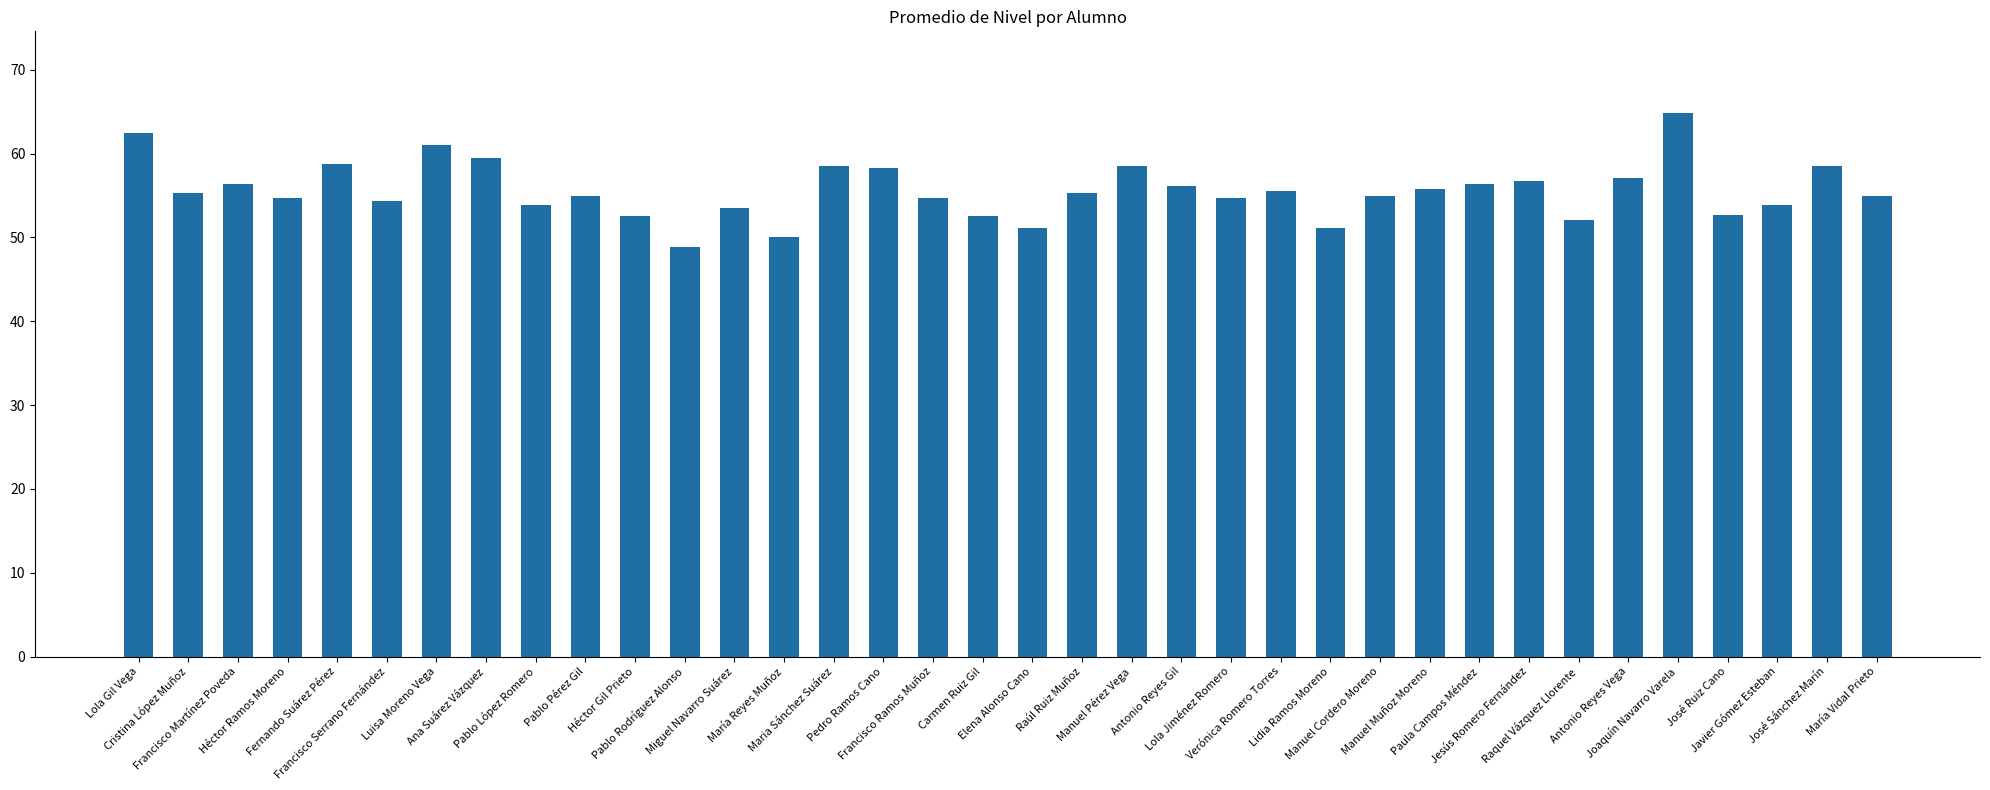

What is the average value?

55.6